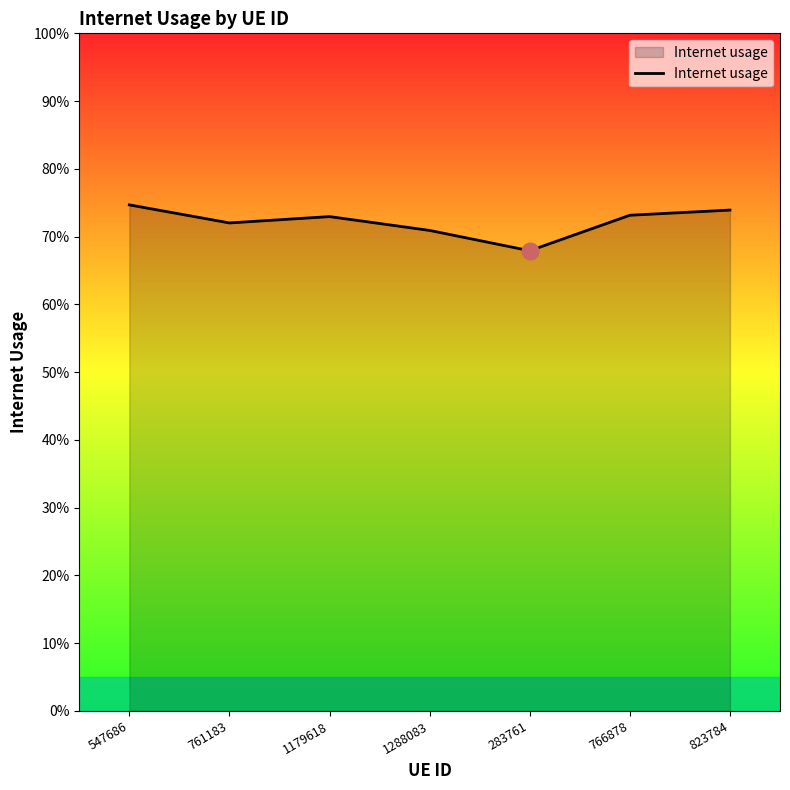

Does the chart have visible grid lines?

No